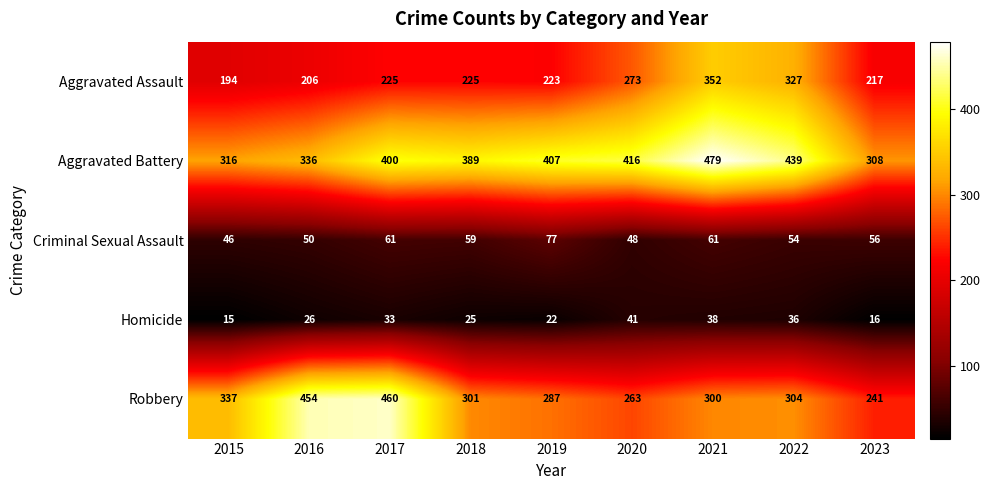

The value of Robbery at 2023 is 241. True or false?

True